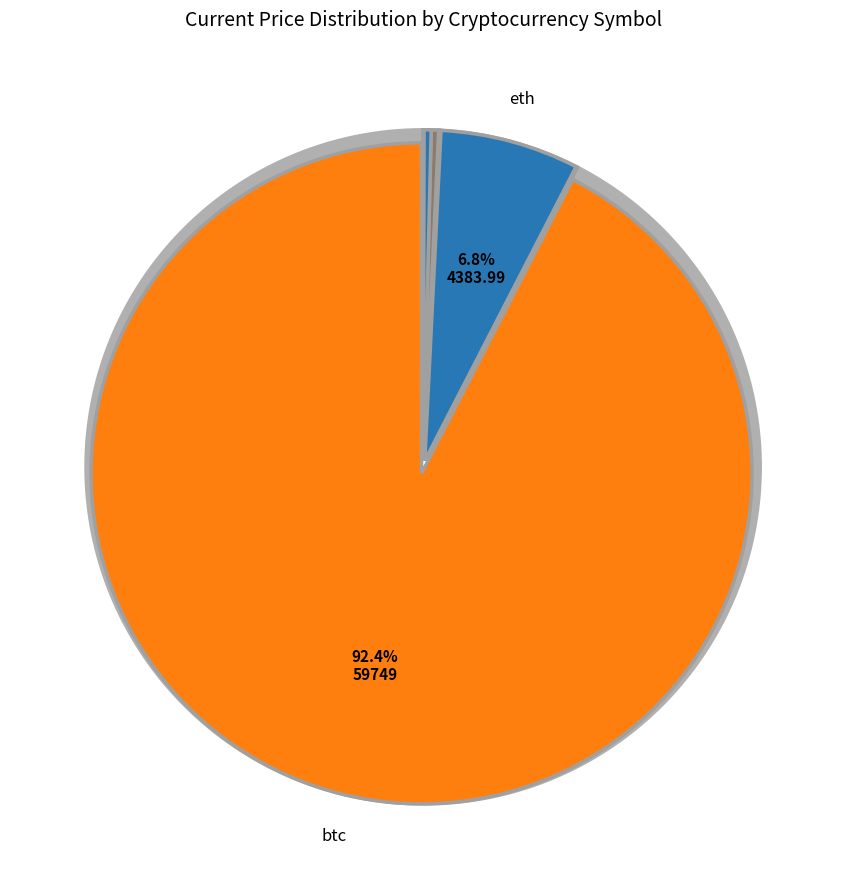

What portion of the pie excludes eth?

93.2%